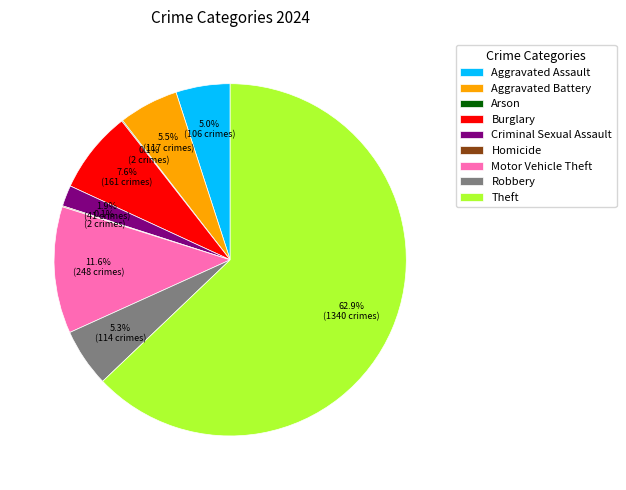

Which category has the biggest portion of the pie?

Theft